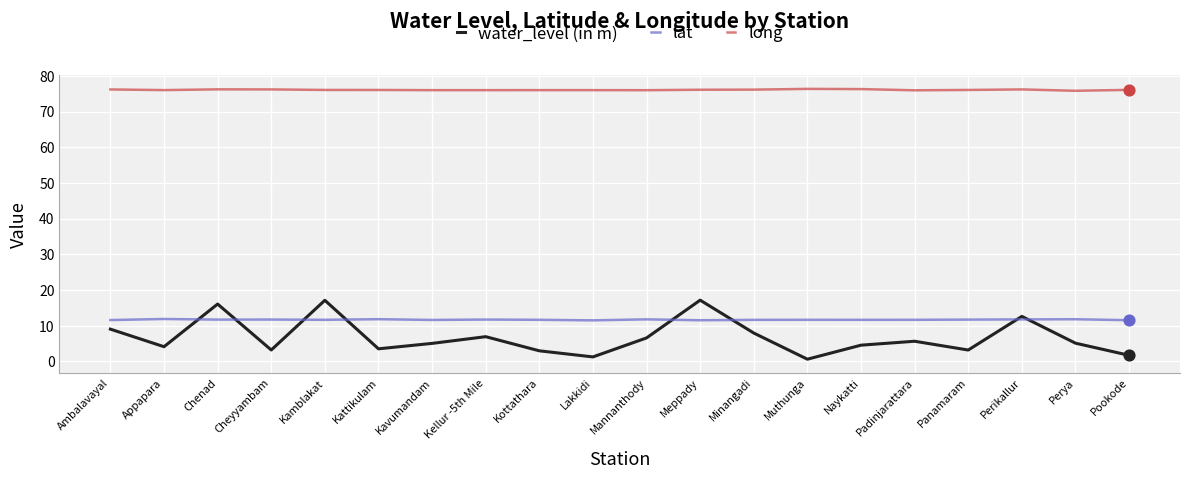

Is the value of water_level (in m) at Muthunga greater than the value of long at Mannanthody?

No